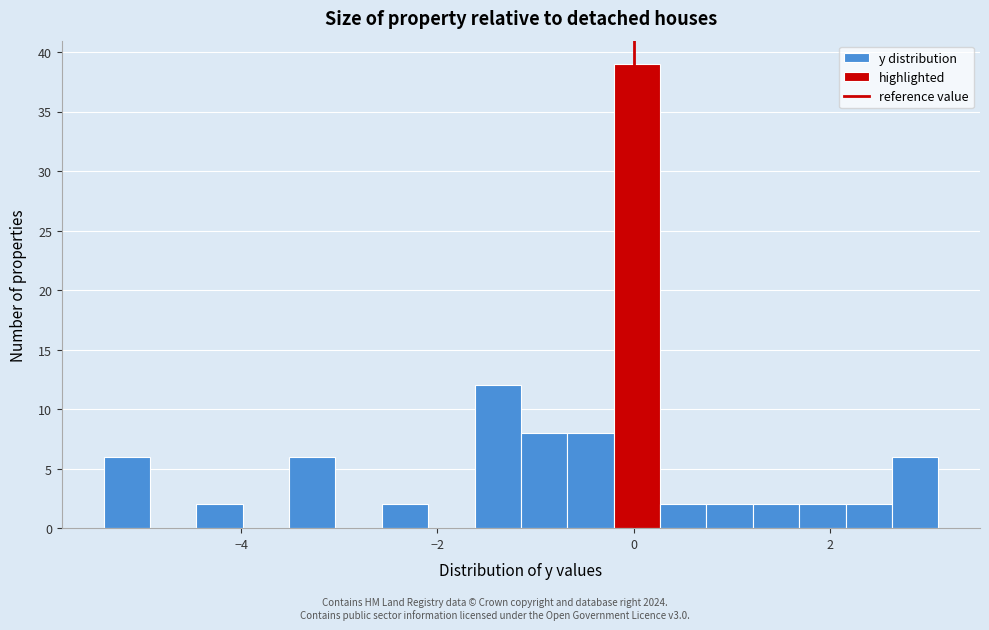

Read against the x-axis, roughly where is the centre of the tallest bar?

0.0